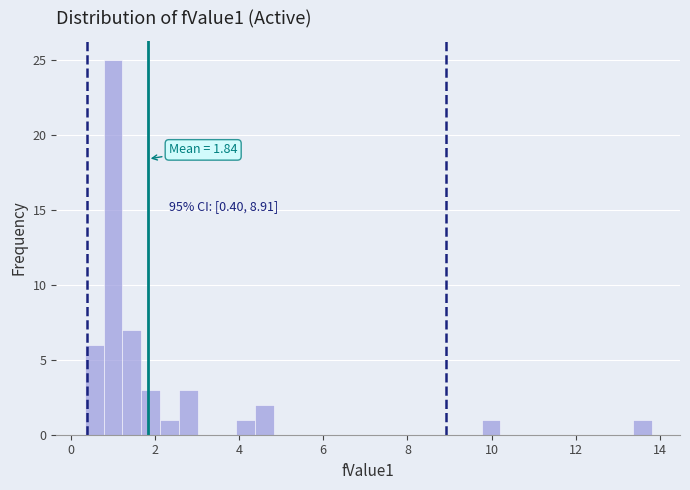

Around what value on the x-axis is the tallest bar? Give the approximate position of its centre, as read against the axis.

1.0